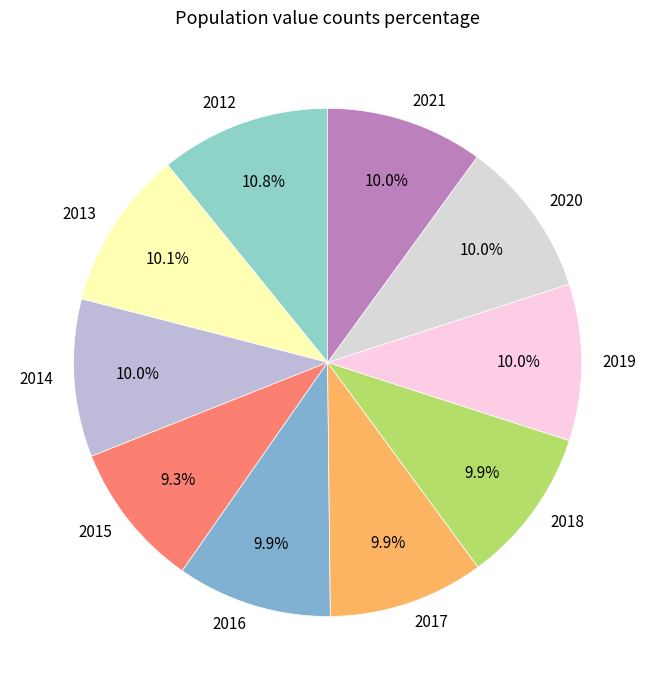

Is the sum of 2018 and 2020 greater than half?

No